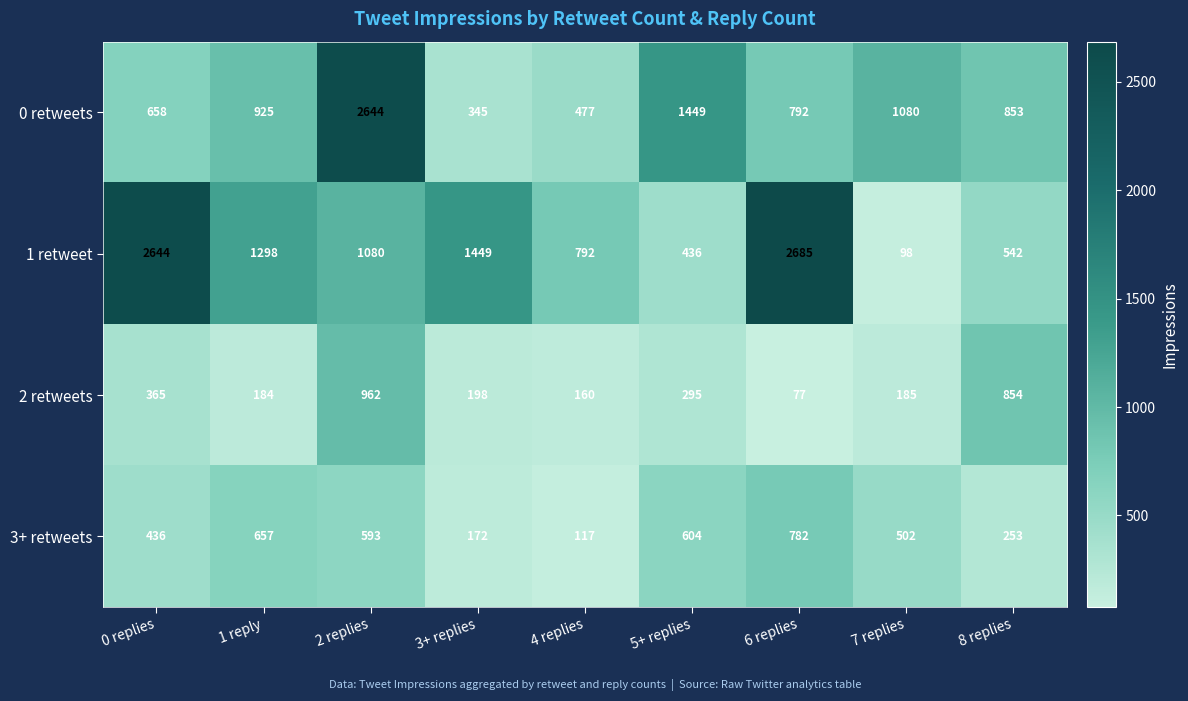

At 3+ replies, list the series in order from largest to smallest.

1 retweet, 0 retweets, 2 retweets, 3+ retweets